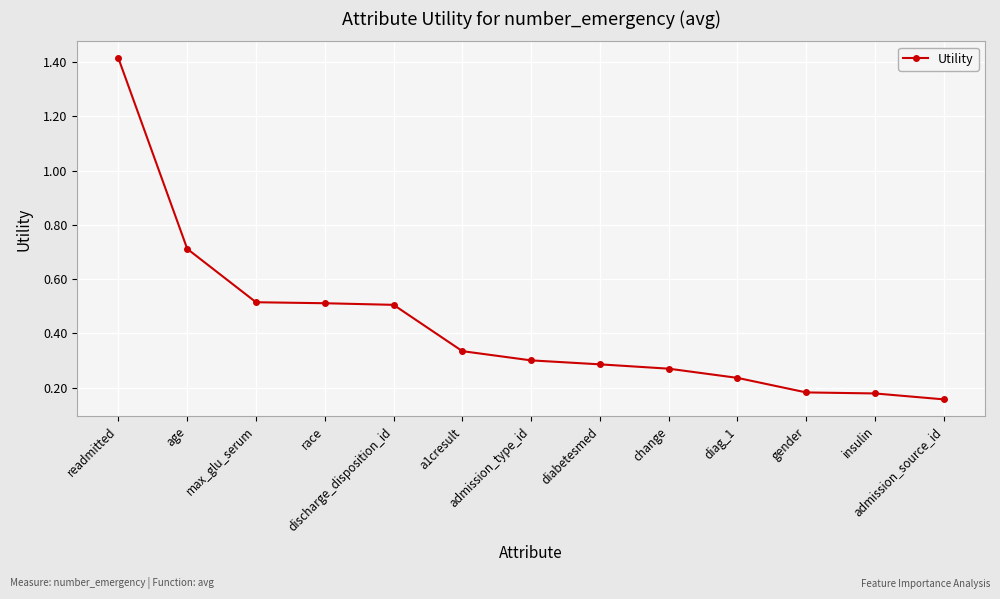

What is the difference between the maximum and minimum values?

1.3